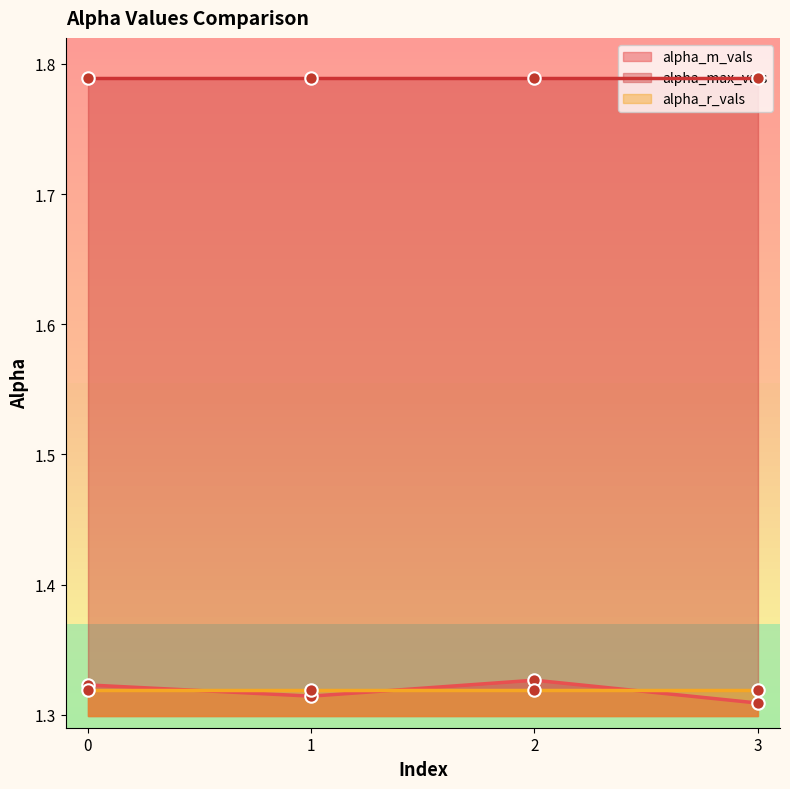

At which category is the sum across all series the highest?

2